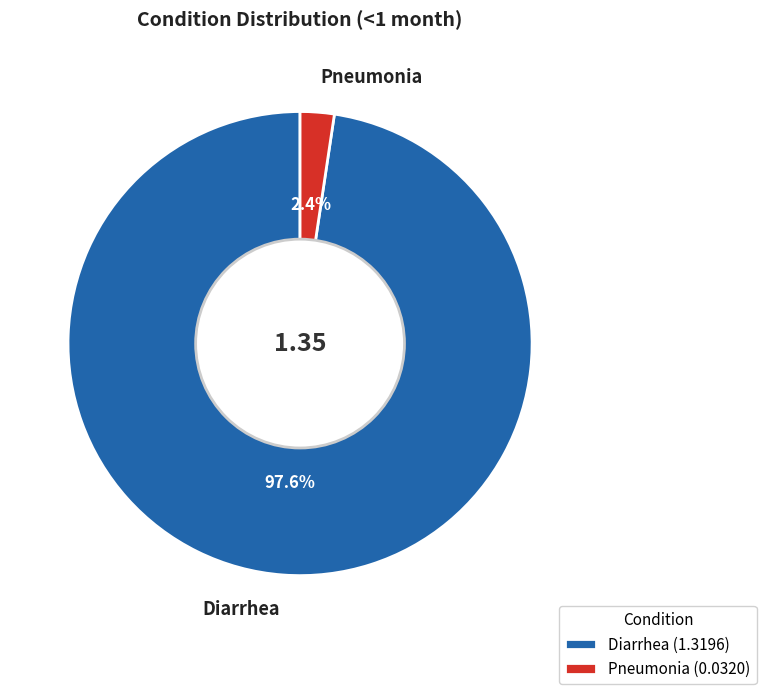

How many slices are in this pie chart?

2